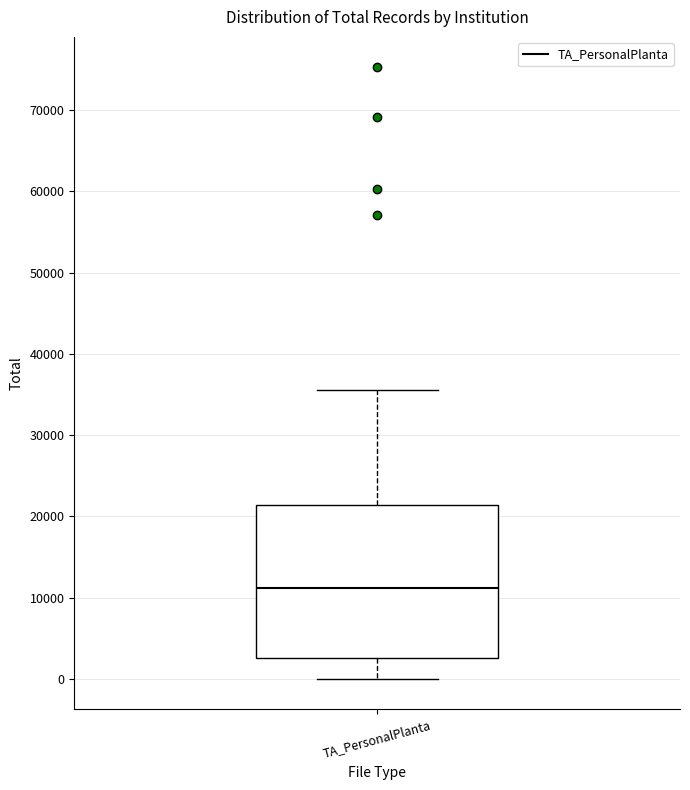

Where is the upper edge of the box for TA_PersonalPlanta on the y-axis? The values are not printed on the chart, so give them approximately, as read against the axis.

21000